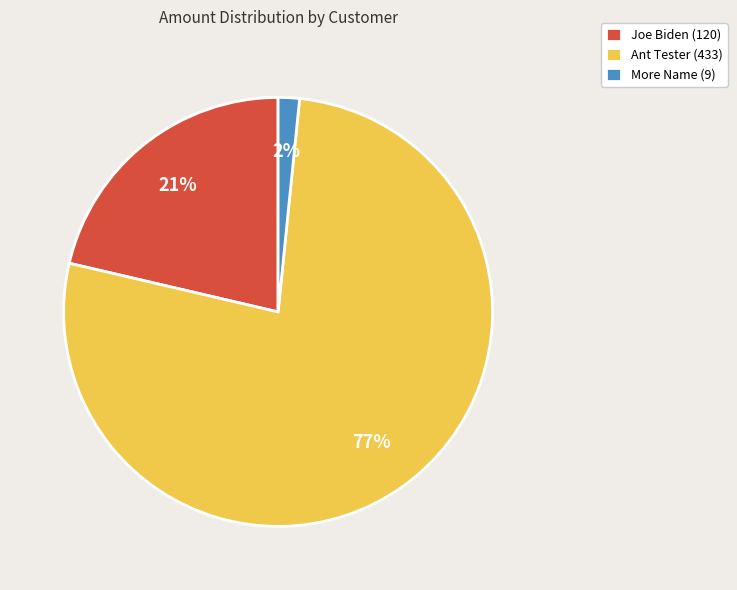

What is the majority slice?

Ant Tester (433)